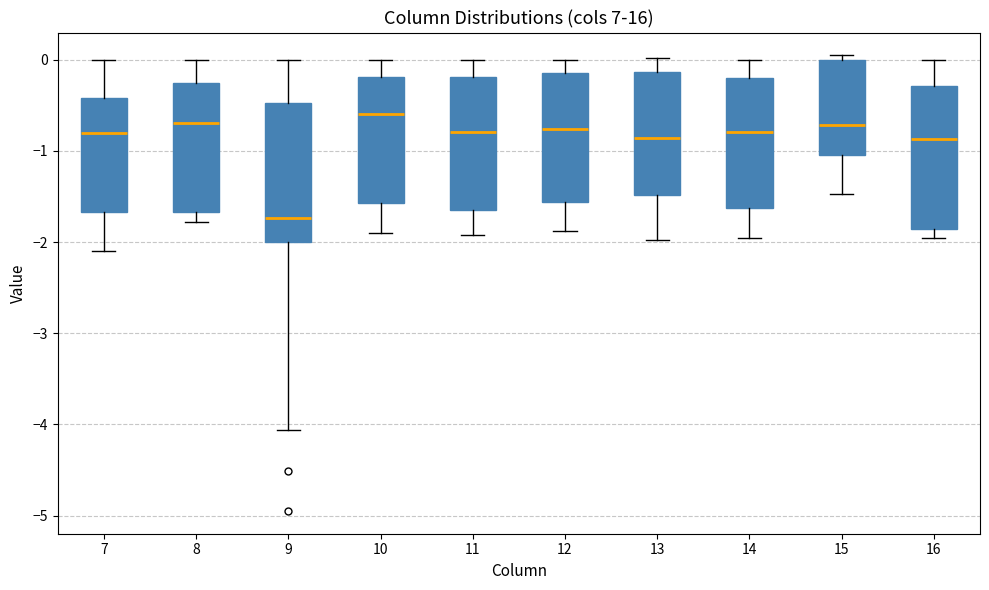

Reading left to right, read every box against the y-axis: the position of its median line, the range the box covers, and the ends of its whiskers. The values are not printed on the chart, so give them approximately, as read against the axis.

7: median -0.8, box -1.7 to -0.4, whiskers -2.1 to 0.0
8: median -0.7, box -1.7 to -0.3, whiskers -1.8 to 0.0
9: median -1.7, box -2.0 to -0.5, whiskers -4.1 to 0.0
10: median -0.6, box -1.6 to -0.2, whiskers -1.9 to 0.0
11: median -0.8, box -1.6 to -0.2, whiskers -1.9 to 0.0
12: median -0.8, box -1.6 to -0.1, whiskers -1.9 to 0.0
13: median -0.9, box -1.5 to -0.1, whiskers -2.0 to 0.0
14: median -0.8, box -1.6 to -0.2, whiskers -2.0 to 0.0
15: median -0.7, box -1.0 to 0.0, whiskers -1.5 to 0.0 (just above the box's upper edge)
16: median -0.9, box -1.9 to -0.3, whiskers -2.0 to 0.0